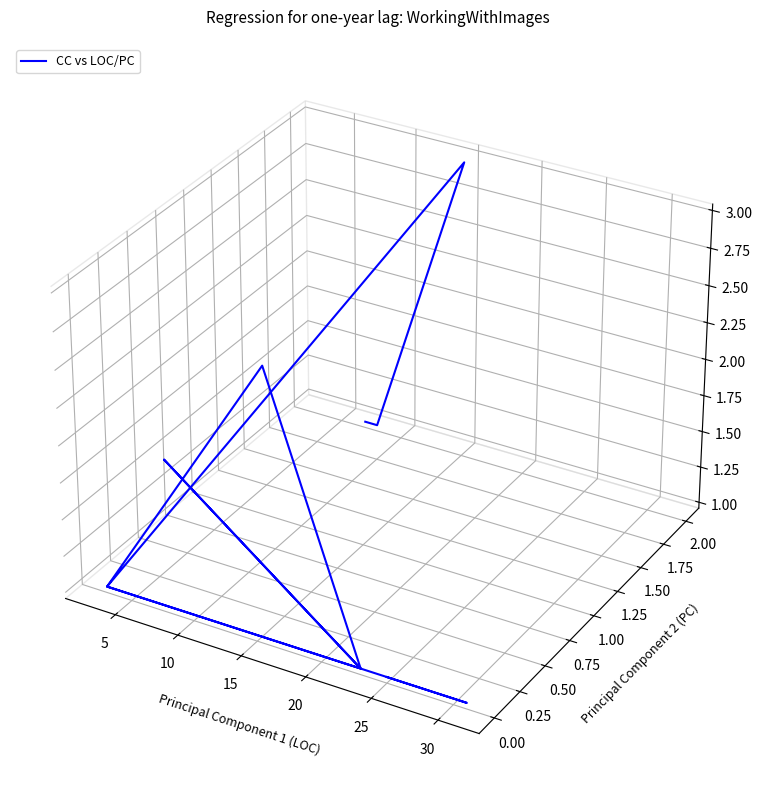

The value at 8 is -0.1. True or false?

False